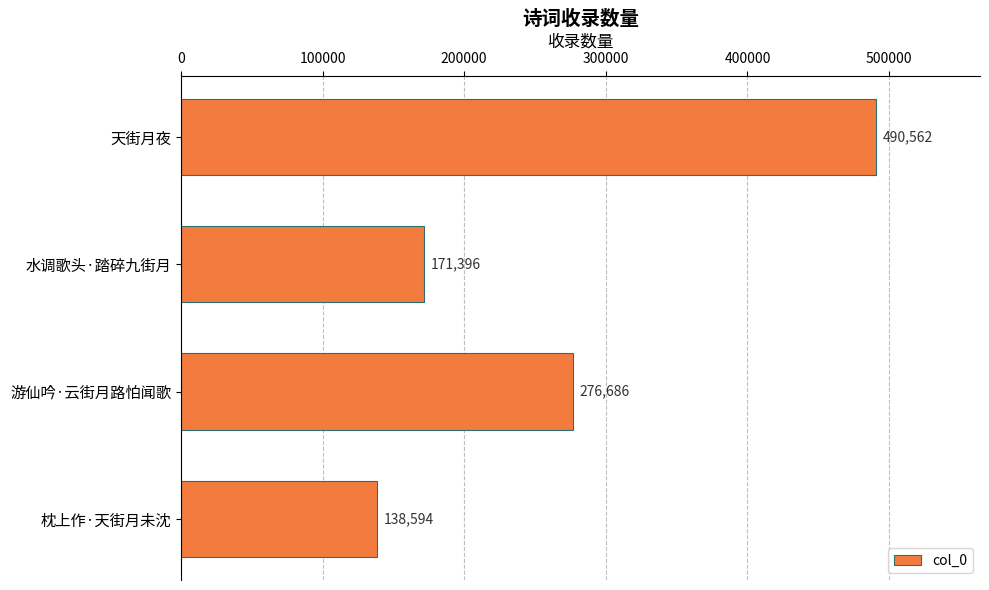

What is the difference between the second highest and second lowest values?

105290